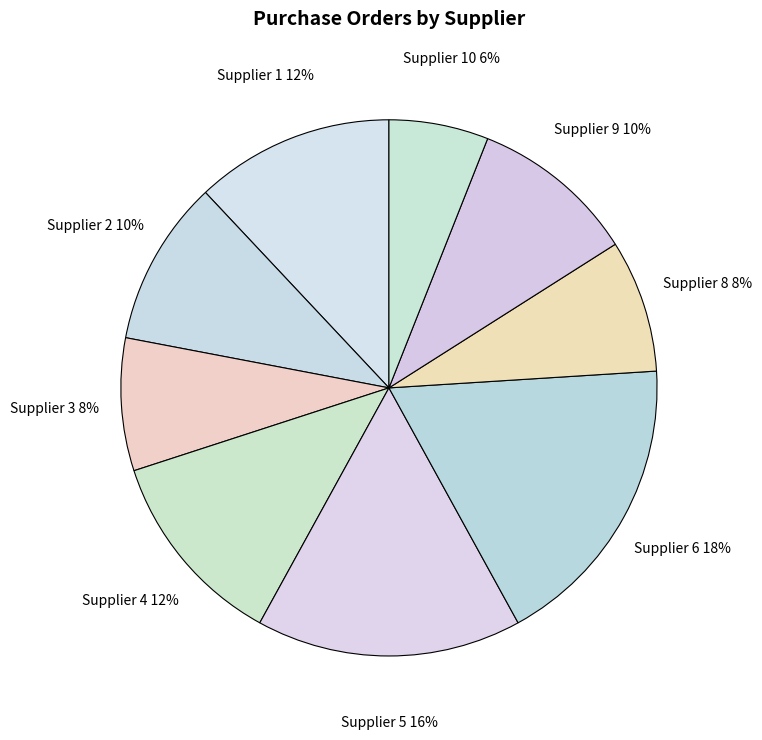

What is the largest slice in the pie chart?

Supplier 6